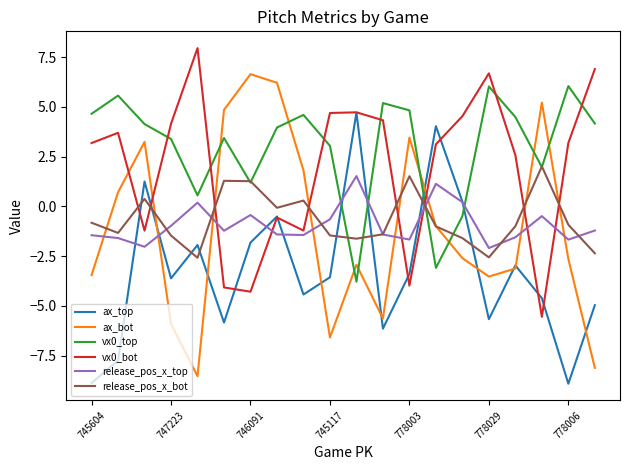

Which series has the largest total across all categories?

vx0_top